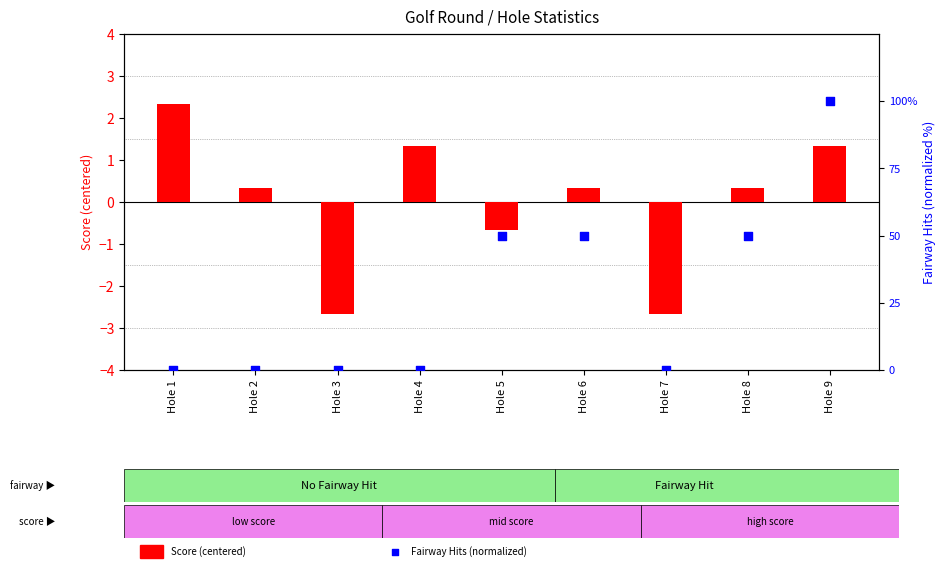

Which series has the largest Y range (max minus min)?

Fairway Hits (normalized)